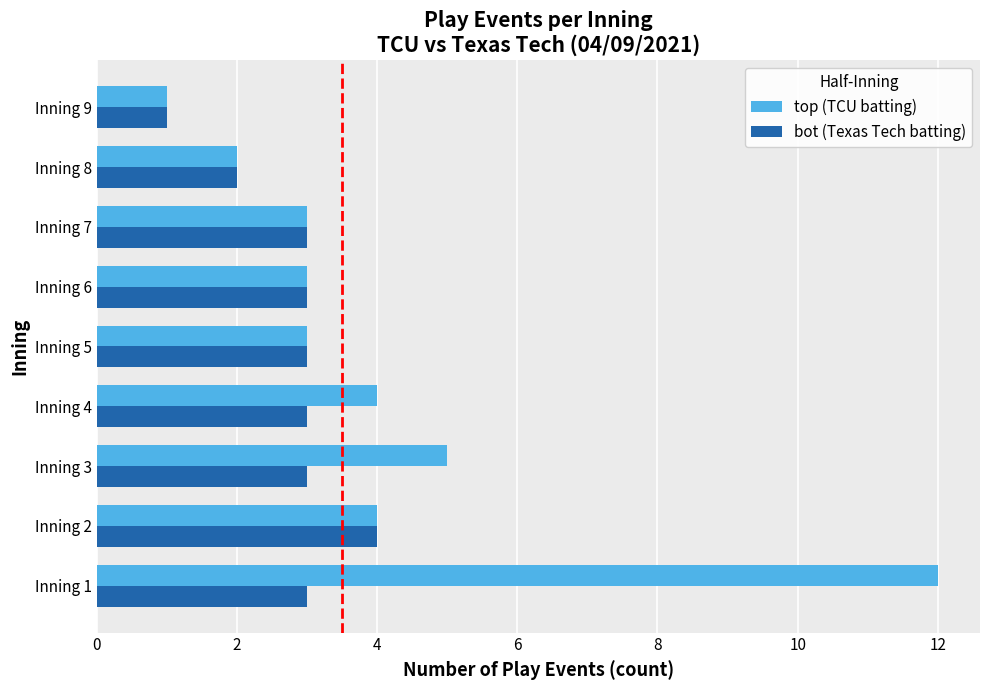

At which category is the sum across all series the highest?

Inning 1